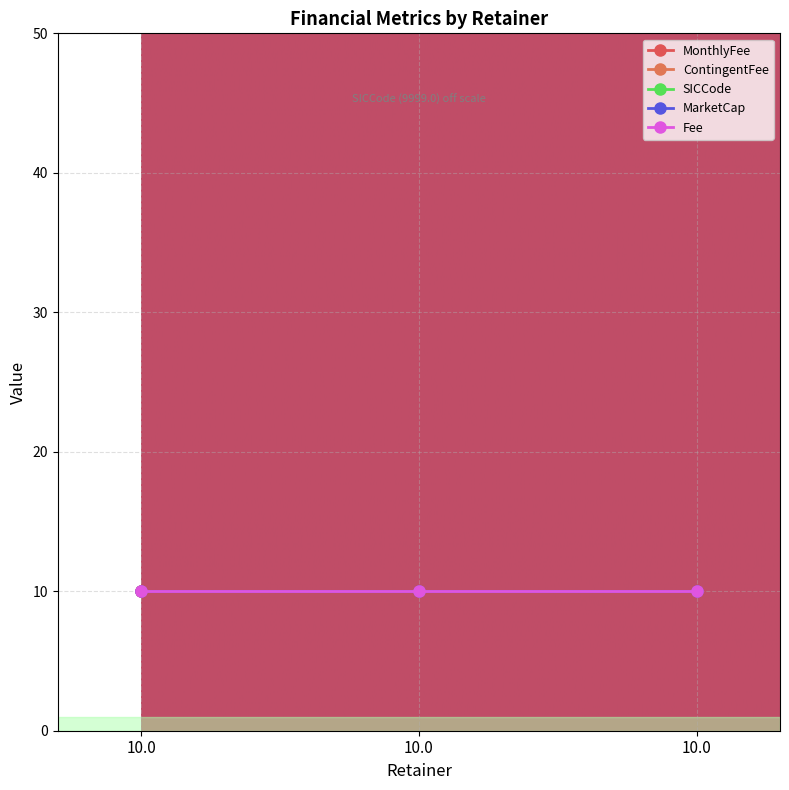

What is the total value across all series at 10.0?

10039